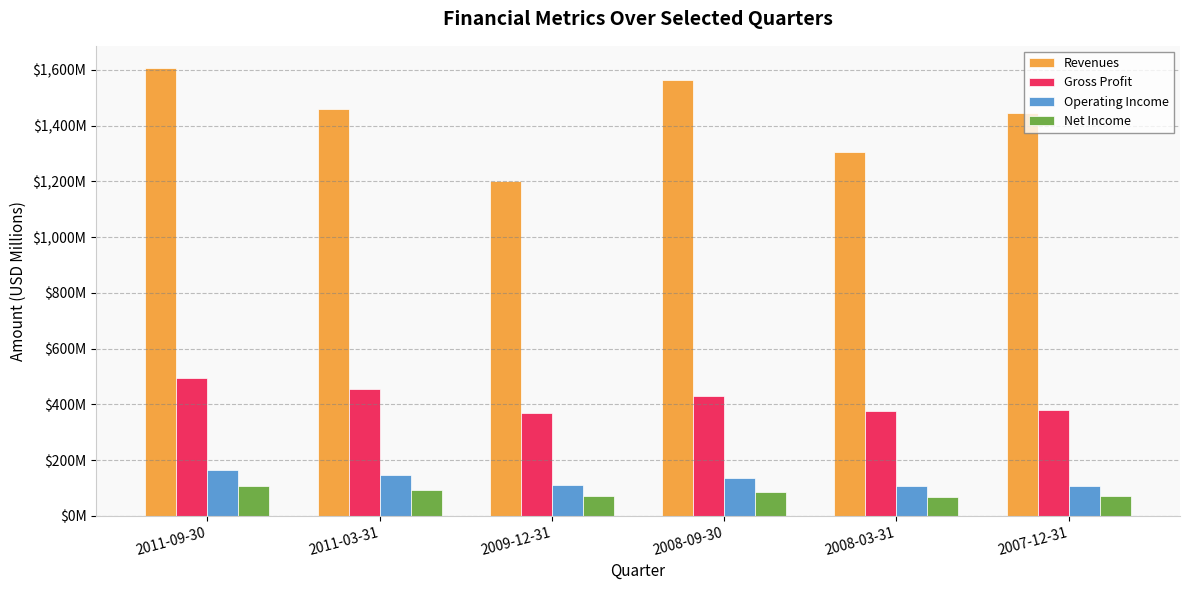

What is the lowest value of the Gross Profit series?

369.7